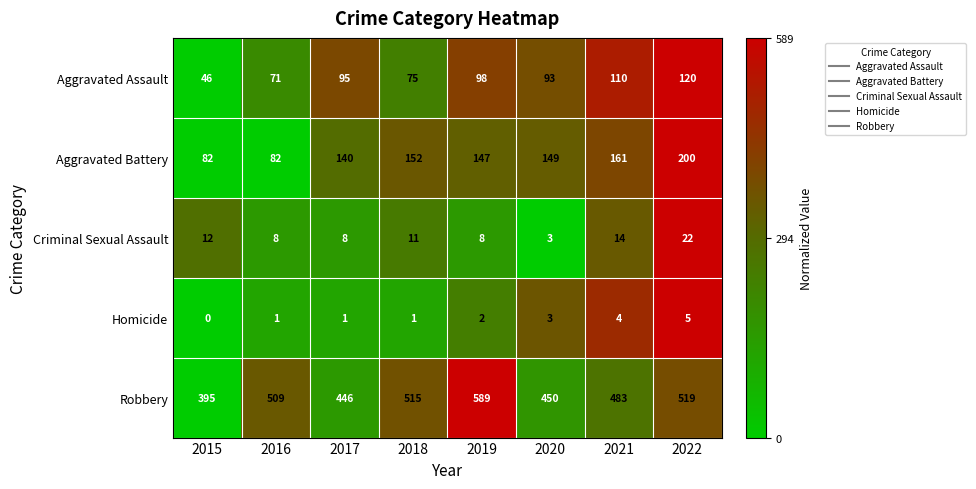

The value of Criminal Sexual Assault at 2017 is 8. True or false?

True